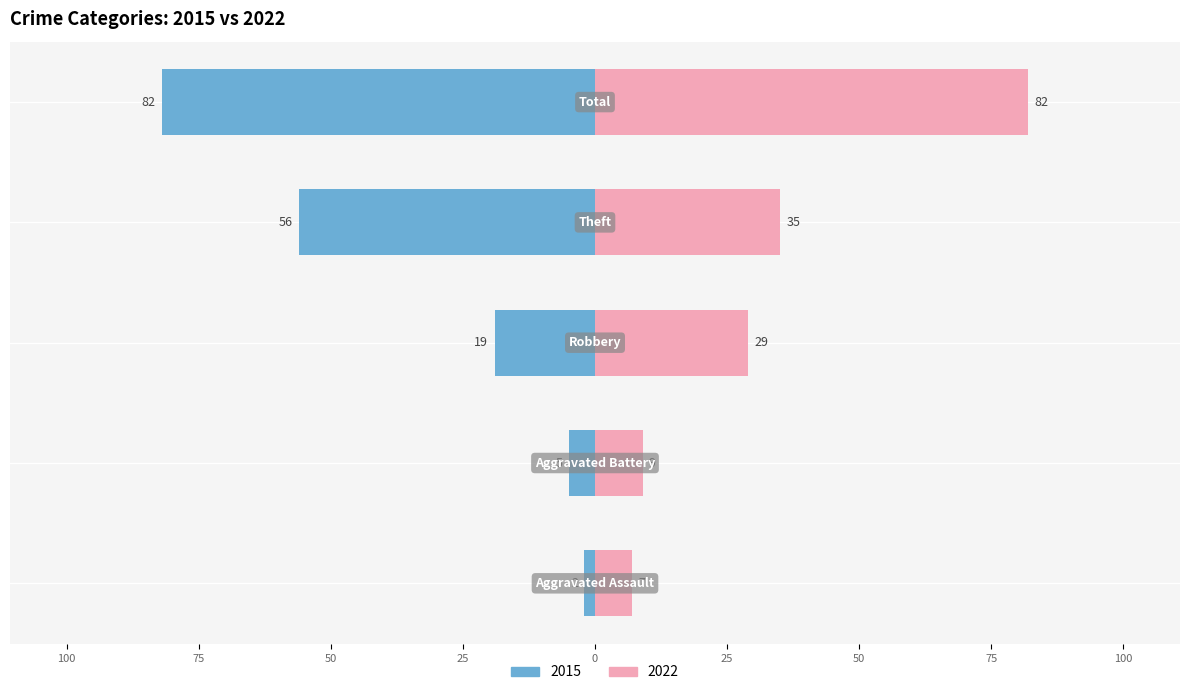

What is the approximate value of 2015 at Robbery?

-19